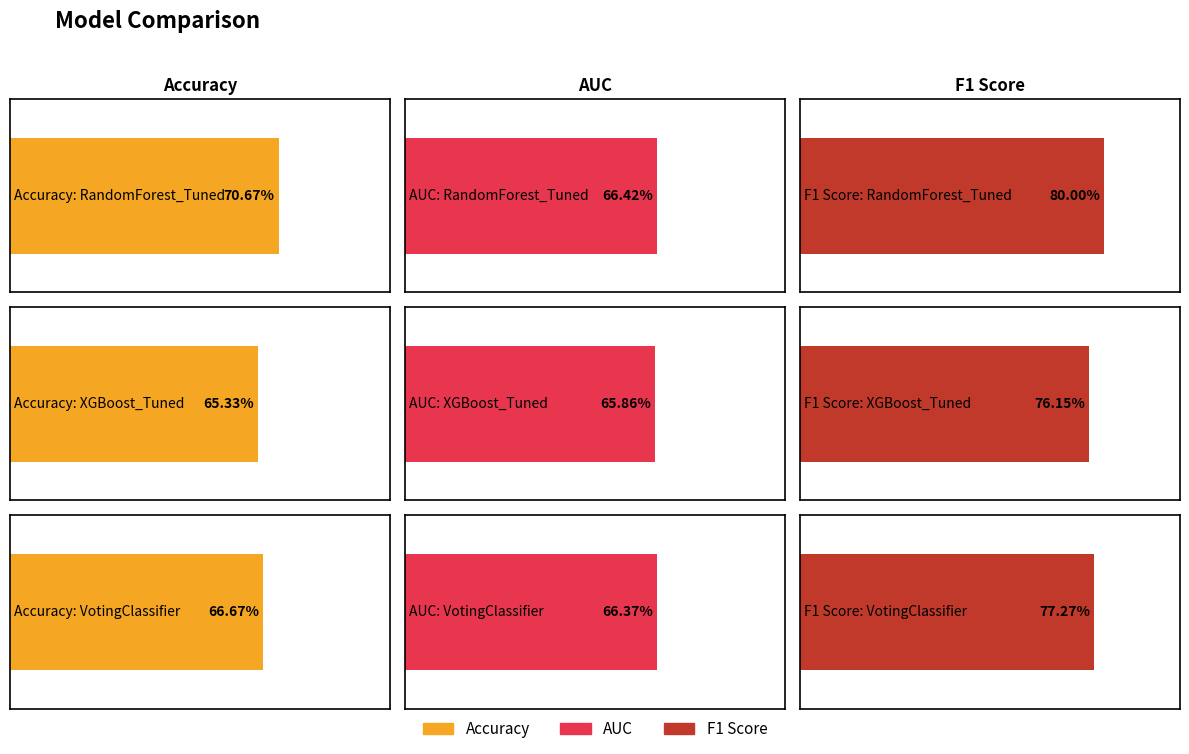

The AUC series shows 0.7 at RandomForest_Tuned. True or false?

True